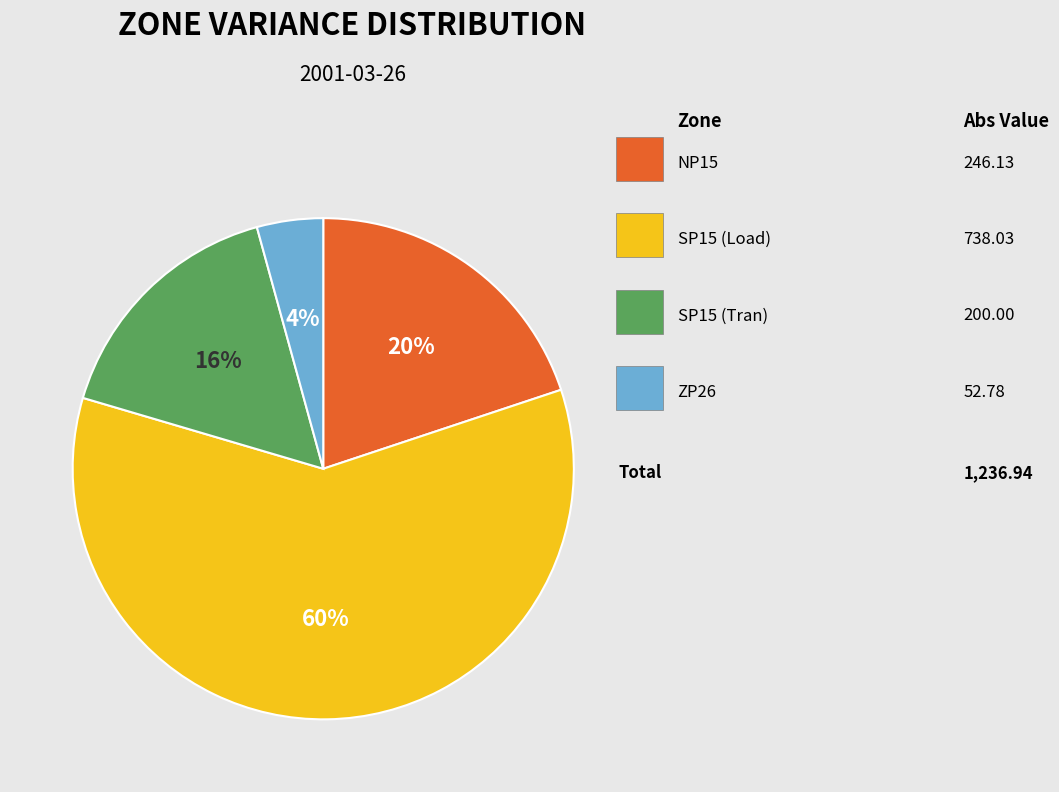

Does any single category account for the majority?

Yes